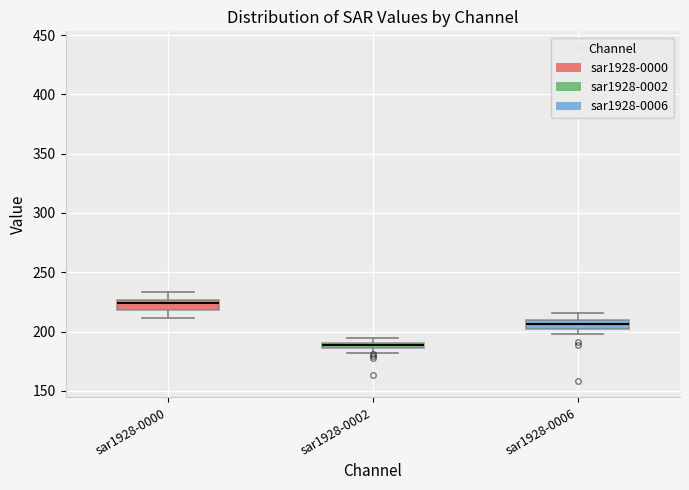

Where is the lower edge of the box for sar1928-0002 on the y-axis? The values are not printed on the chart, so give them approximately, as read against the axis.

185